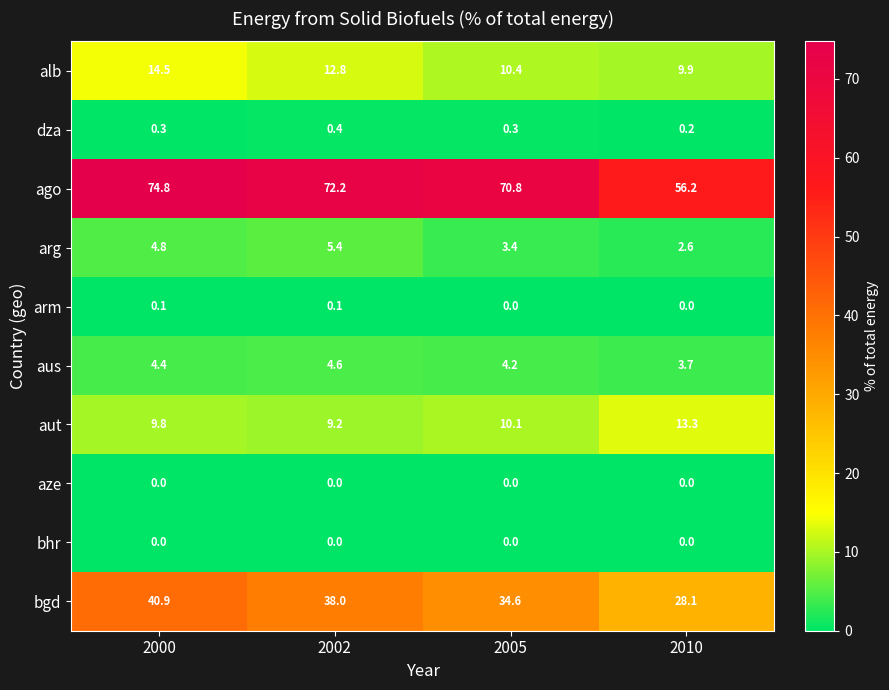

True or false: alb has a value of 21.0 at 2000.

False